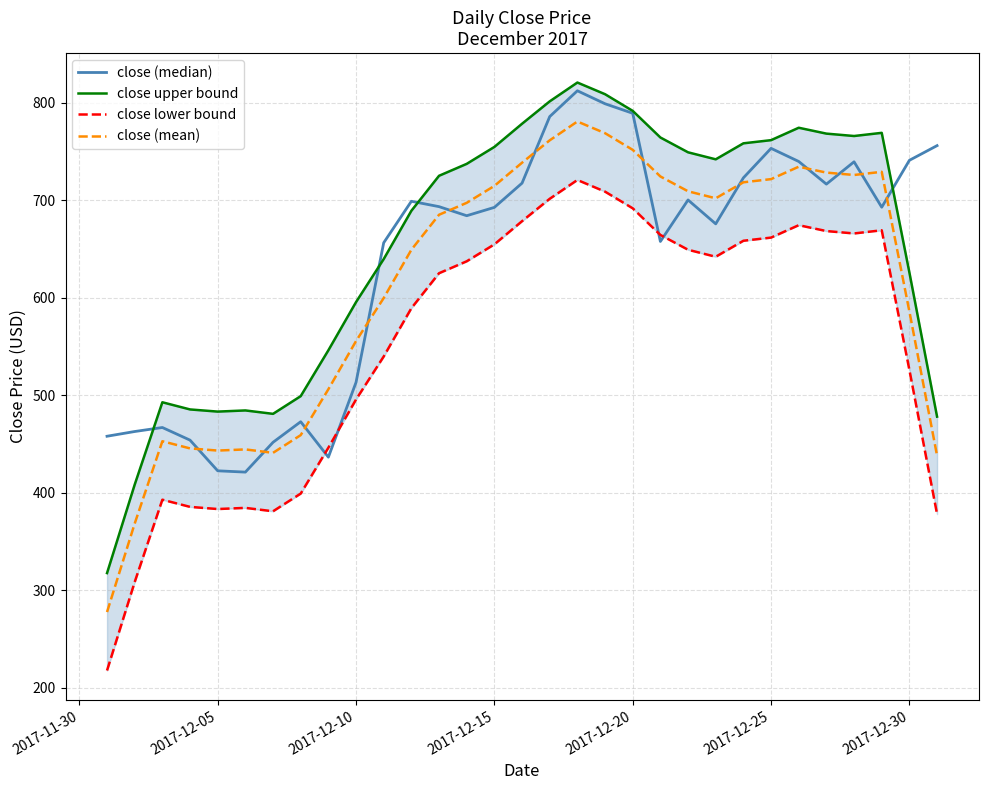

What is the highest value of the close lower bound series?

721.0